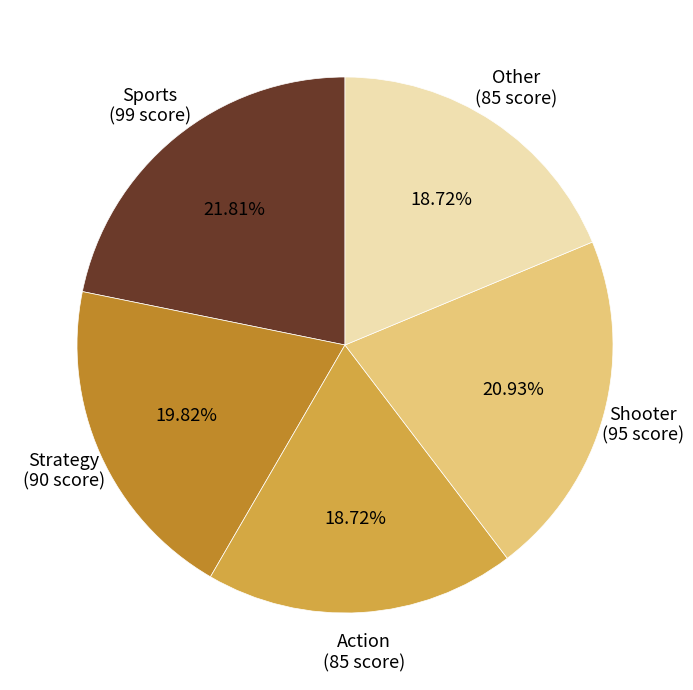

Between Shooter and Other, which is larger?

Shooter